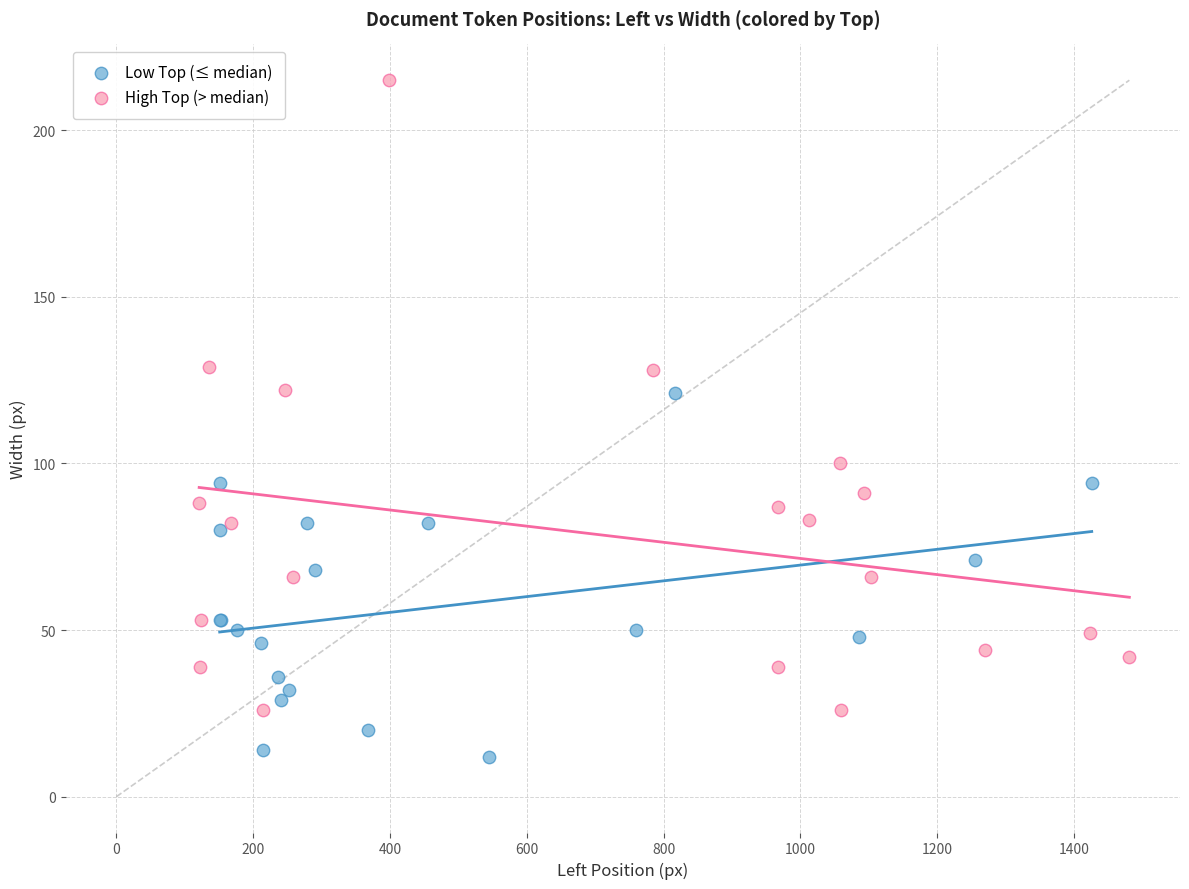

Which series has the largest Y range (max minus min)?

High Top (> median)